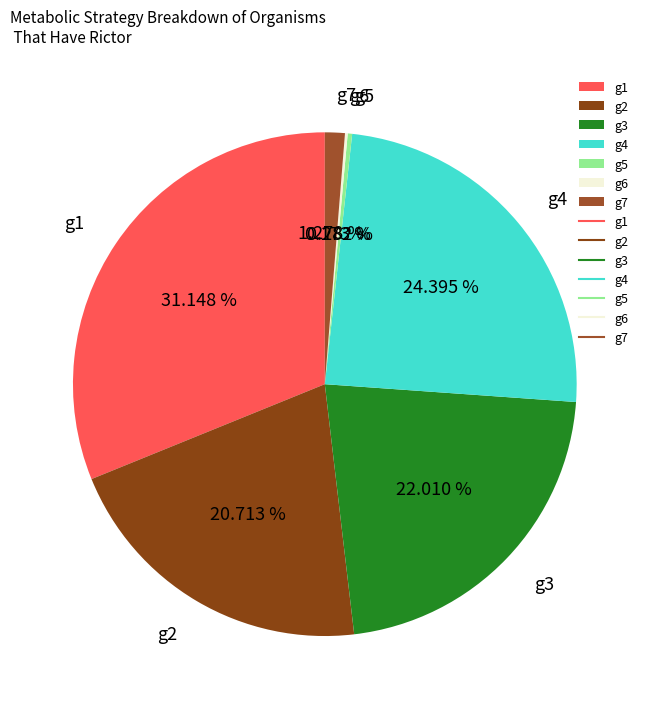

Combined, what portion of the pie is g7 and g1?

32.4%